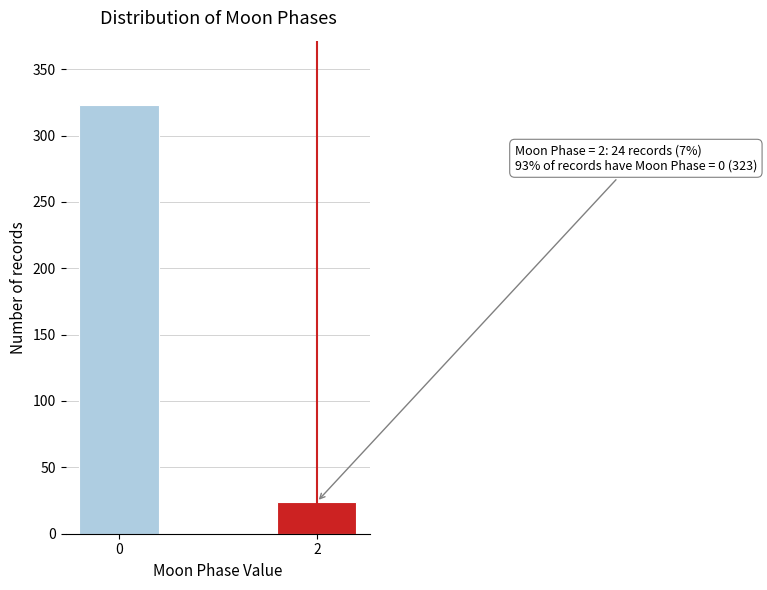

Reading left to right, extract all data points from this chart.

0=323	2=24